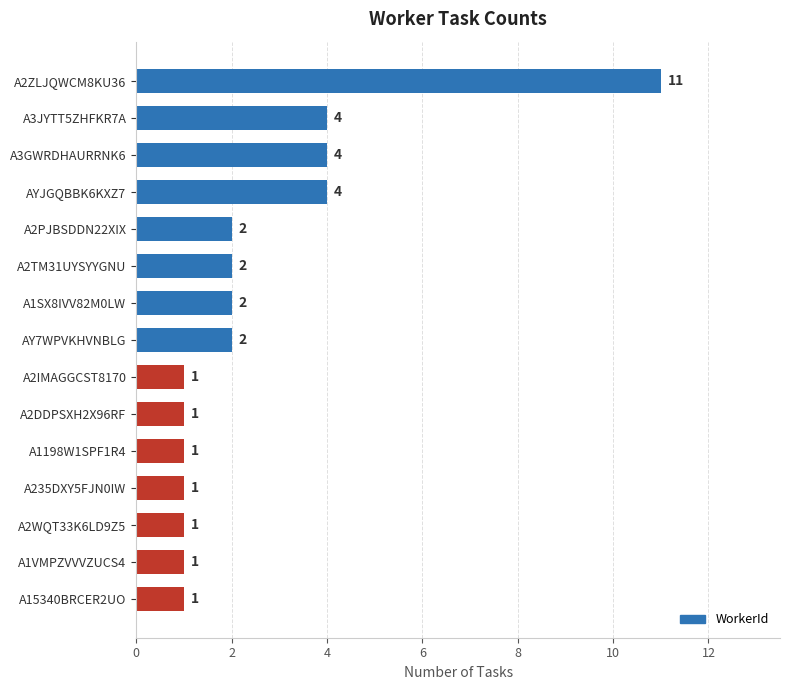

What is the difference between the second highest and minimum values?

3